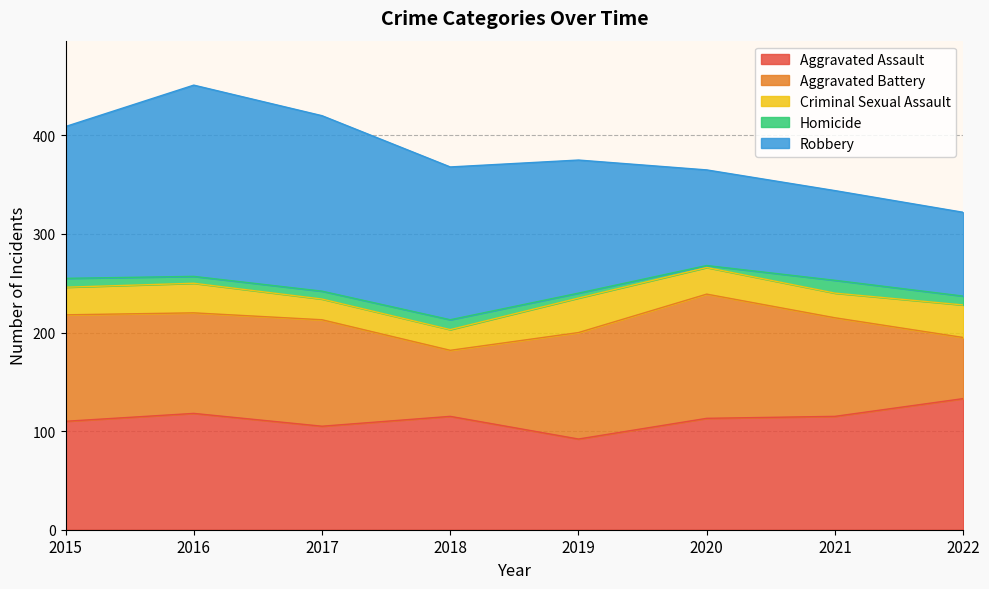

Does the chart display data point markers on the line(s)?

No